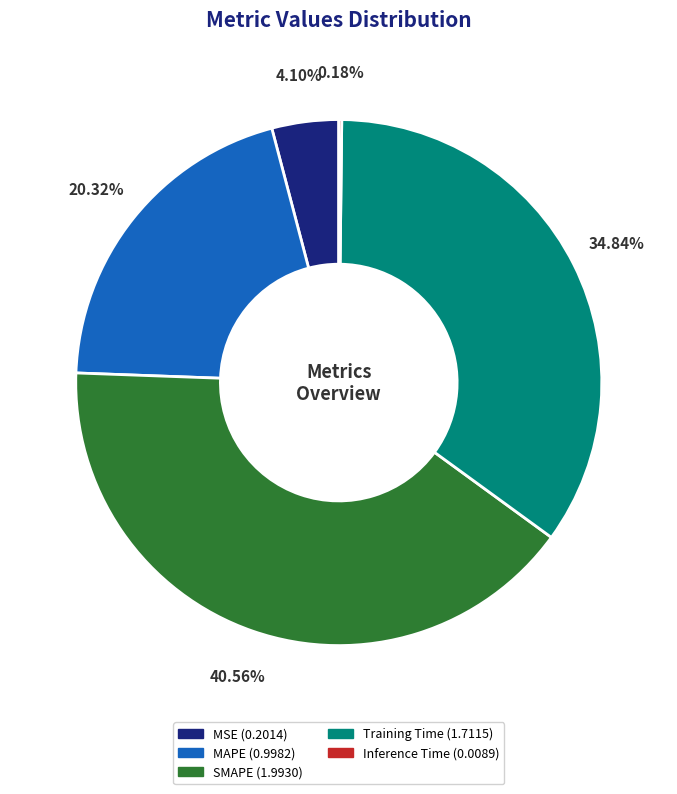

To the nearest percent, what percentage of the pie is MAPE?

20%